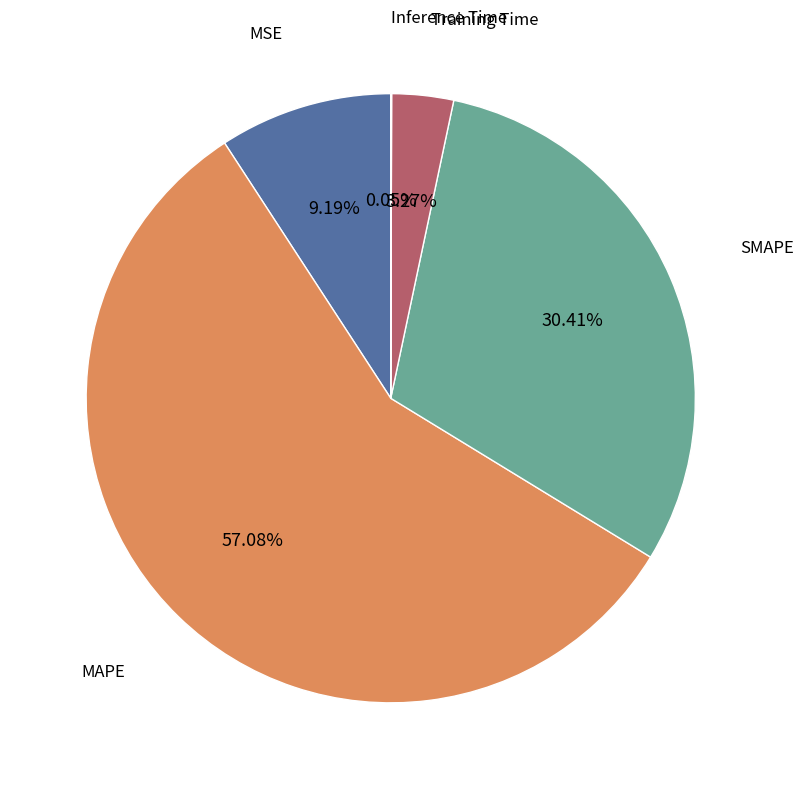

Is there any slice that represents more than half of the pie?

Yes